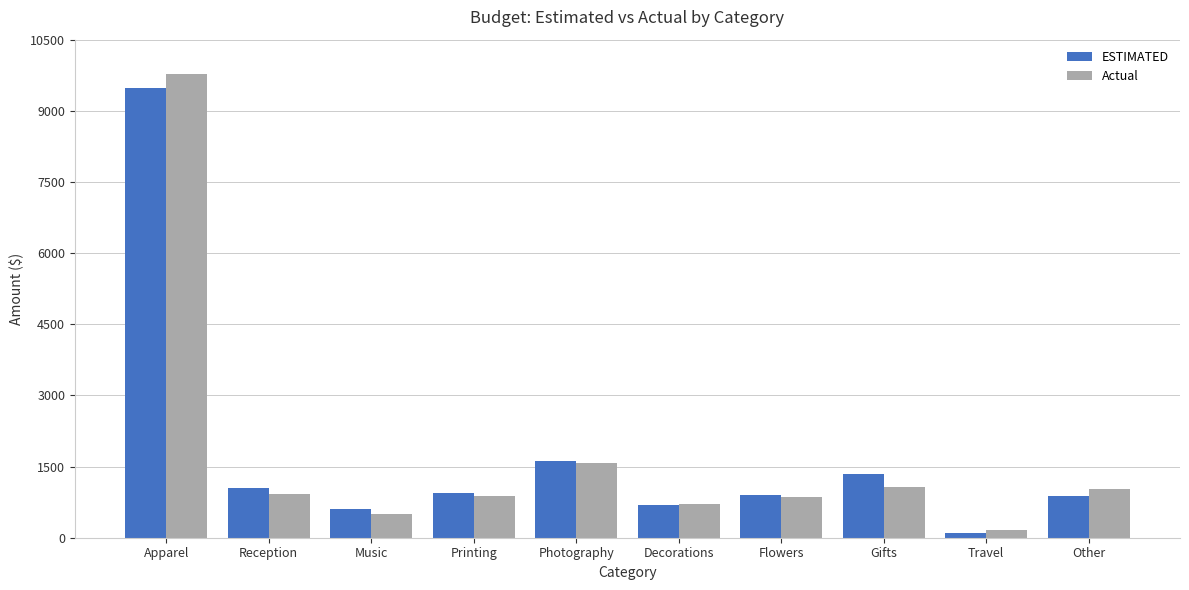

What is the maximum value shown in the chart?

9770